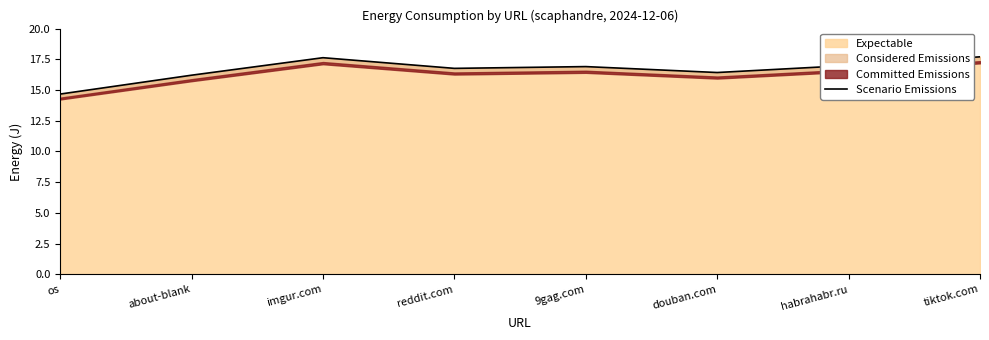

How many data points are above 16?

7